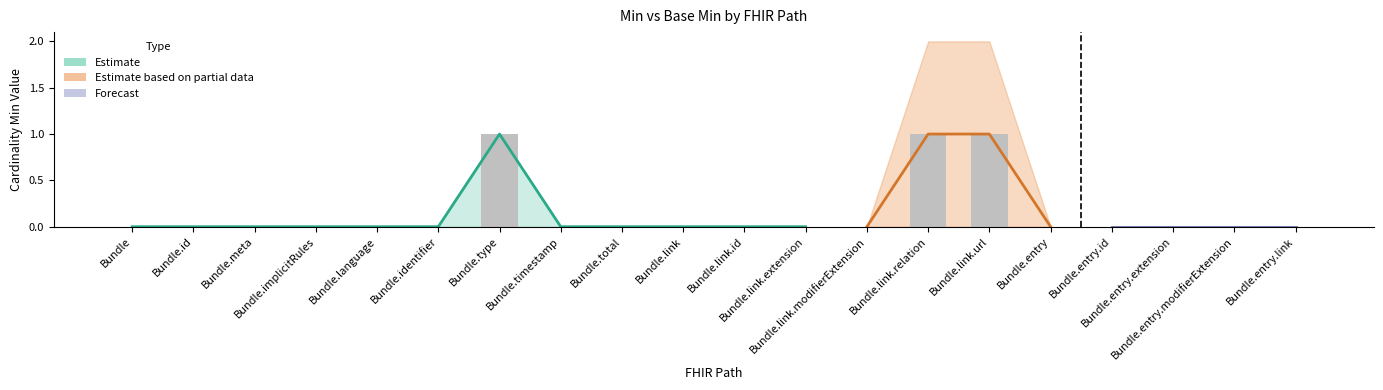

What is the change in value from Bundle.link.relation to Bundle.entry.id?

-1